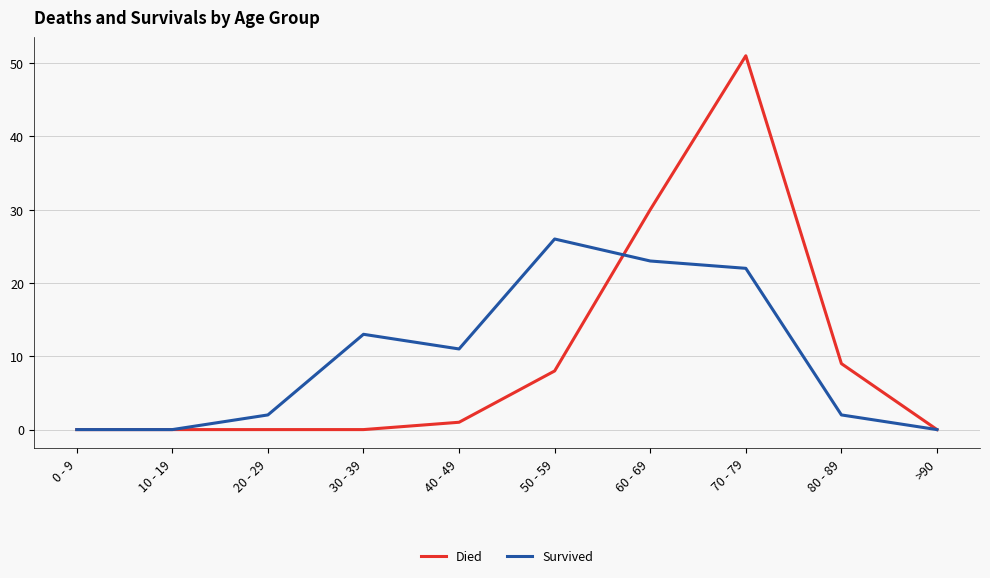

Is the value of Died at >90 greater than the value of Survived at 80 - 89?

No